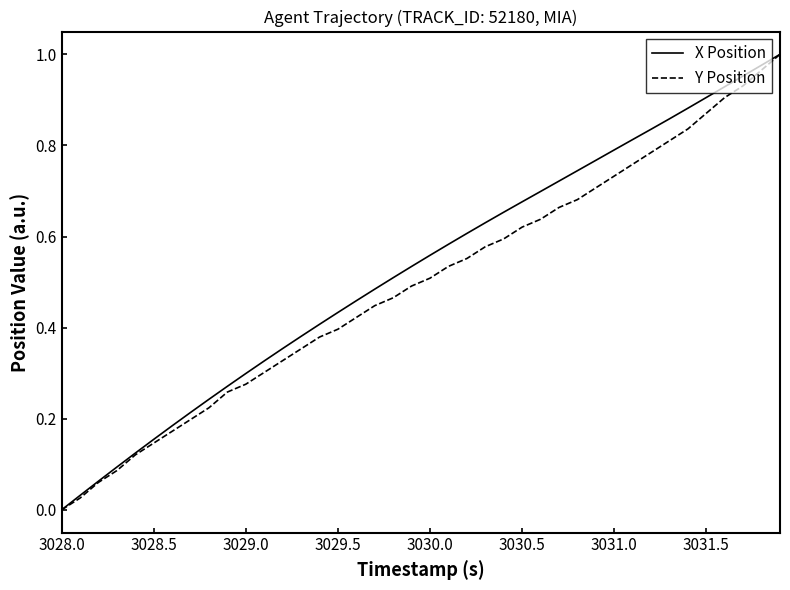

How many positive values does the X Position series have?

39